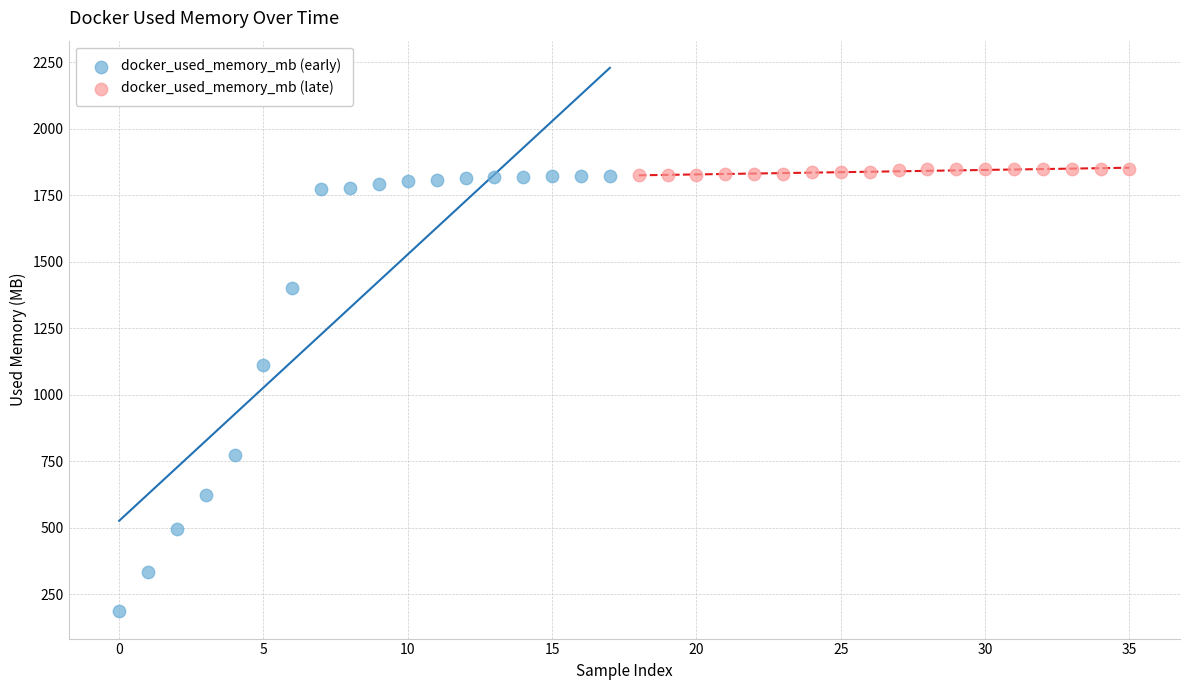

Which series contains the lowest Y value?

docker_used_memory_mb (early)